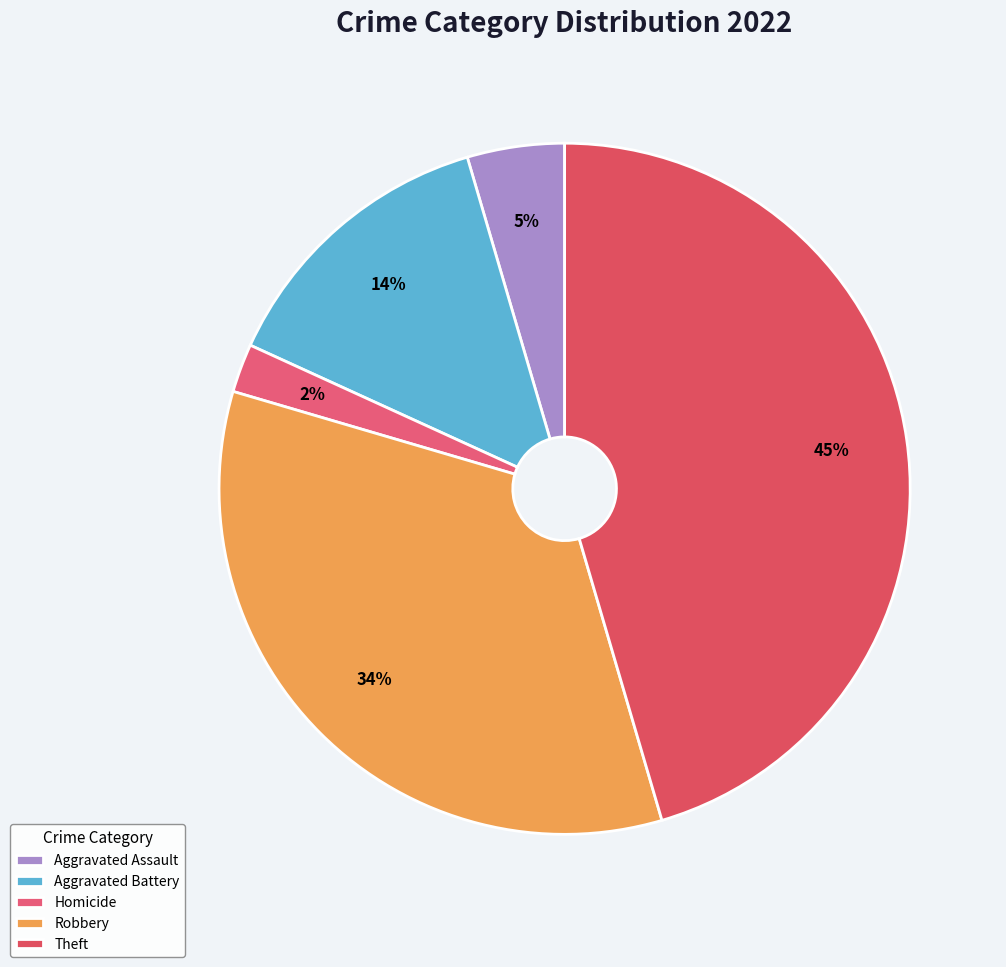

True or false: Aggravated Battery accounts for 14% of the total.

True